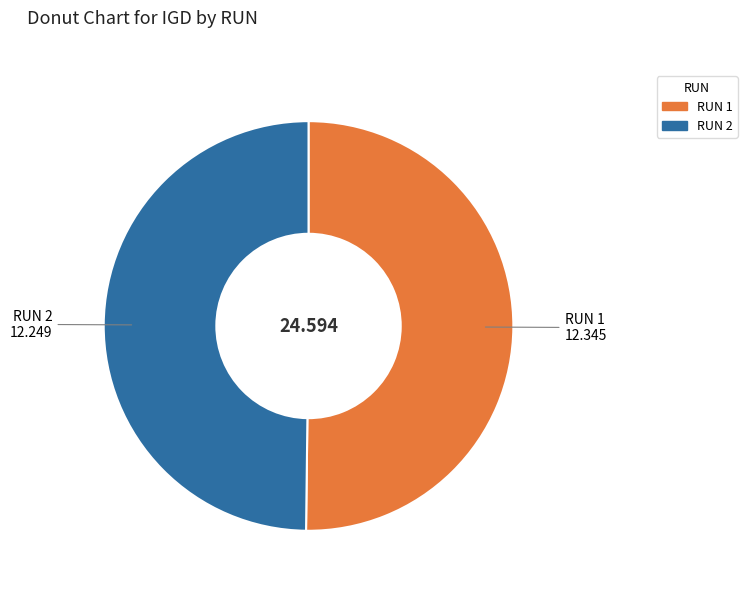

Do RUN 2 and RUN 1 together represent more than half of the pie?

Yes